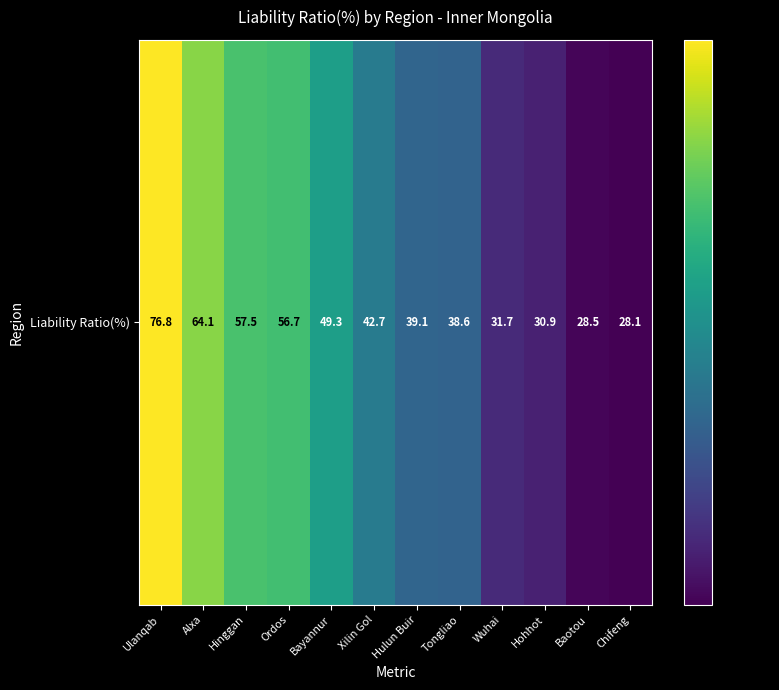

Rank the categories by value from highest to lowest.

Ulanqab, Alxa, Hinggan, Ordos, Bayannur, Xilin Gol, Hulun Buir, Tongliao, Wuhai, Hohhot, Baotou, Chifeng